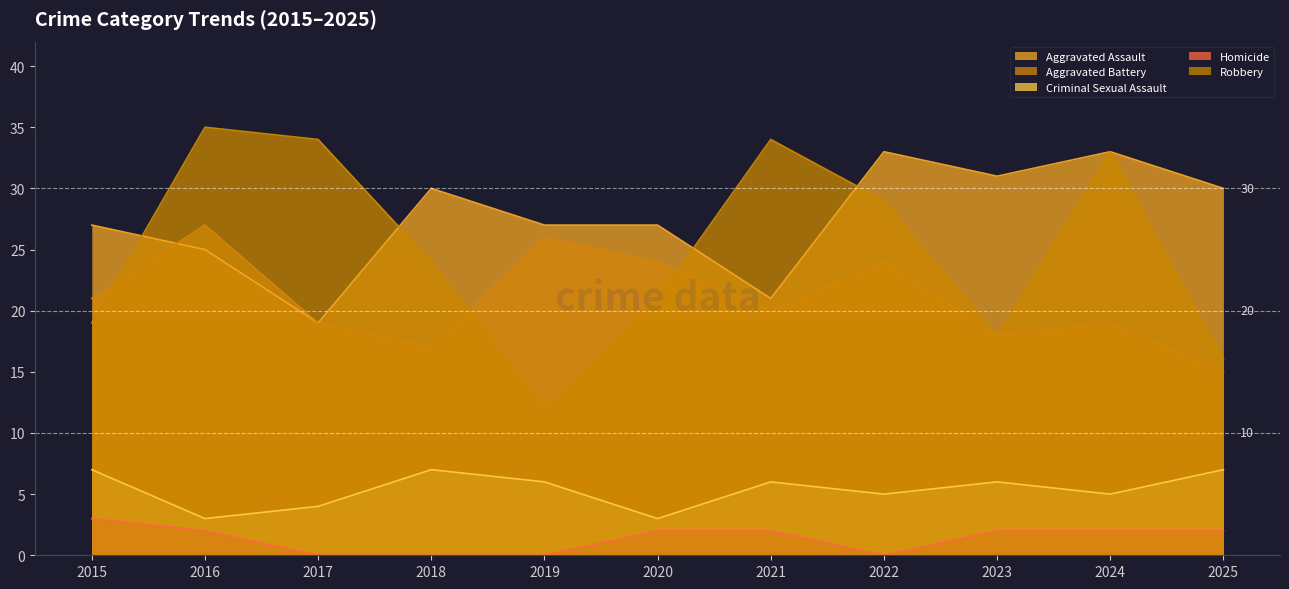

At which category does Aggravated Assault reach its first local peak?

2018